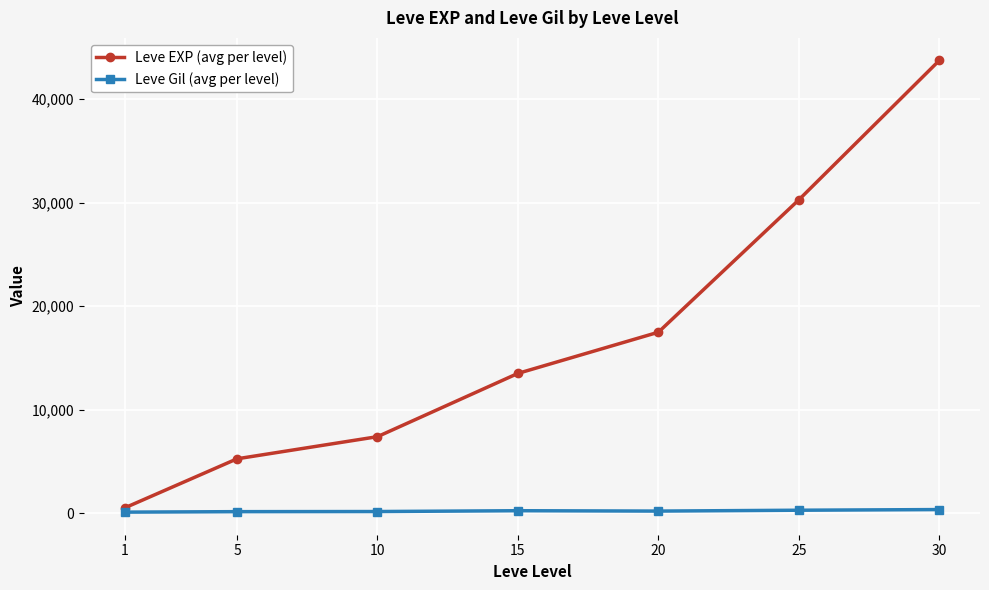

True or false: Leve EXP (avg per level) and Leve Gil (avg per level) intersect in this chart.

False